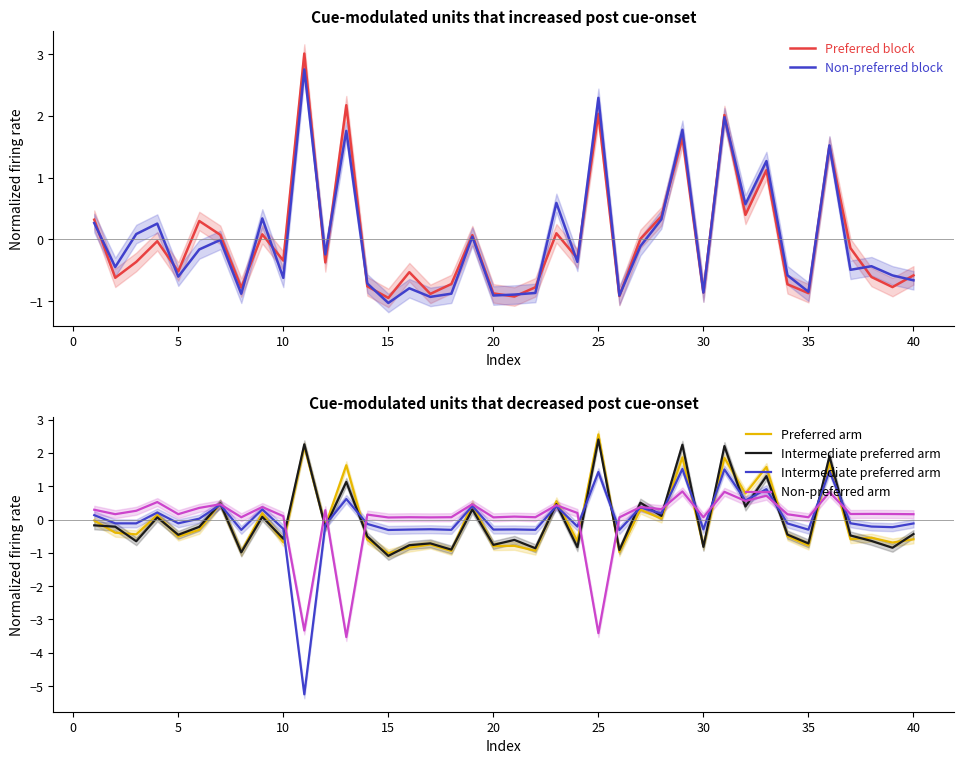

Which category has the lowest value in the Non-preferred block series?

15